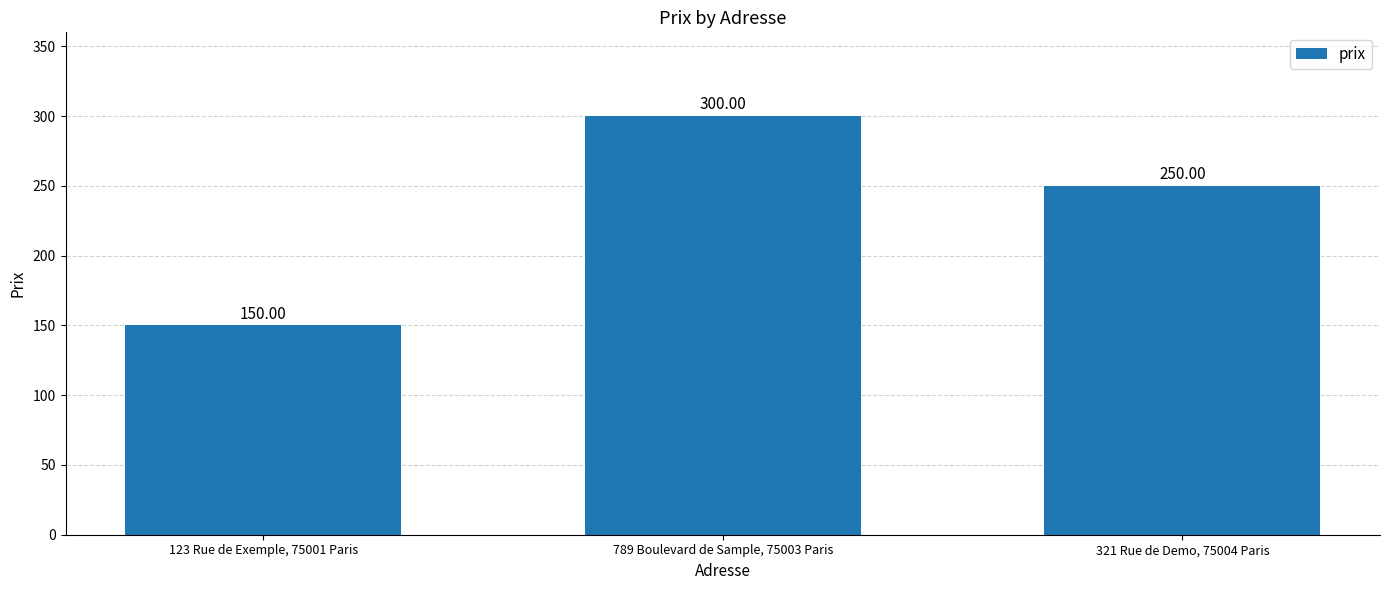

Does the chart contain stacked bars?

No